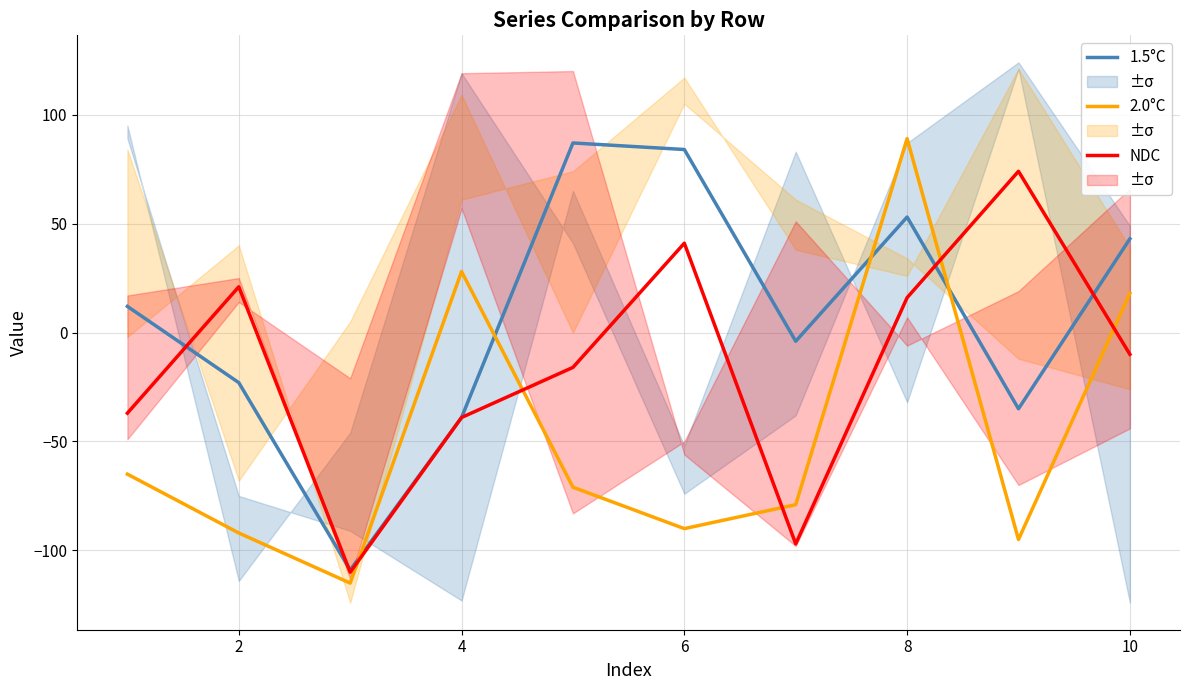

The value of NDC at 4 is -57. True or false?

False